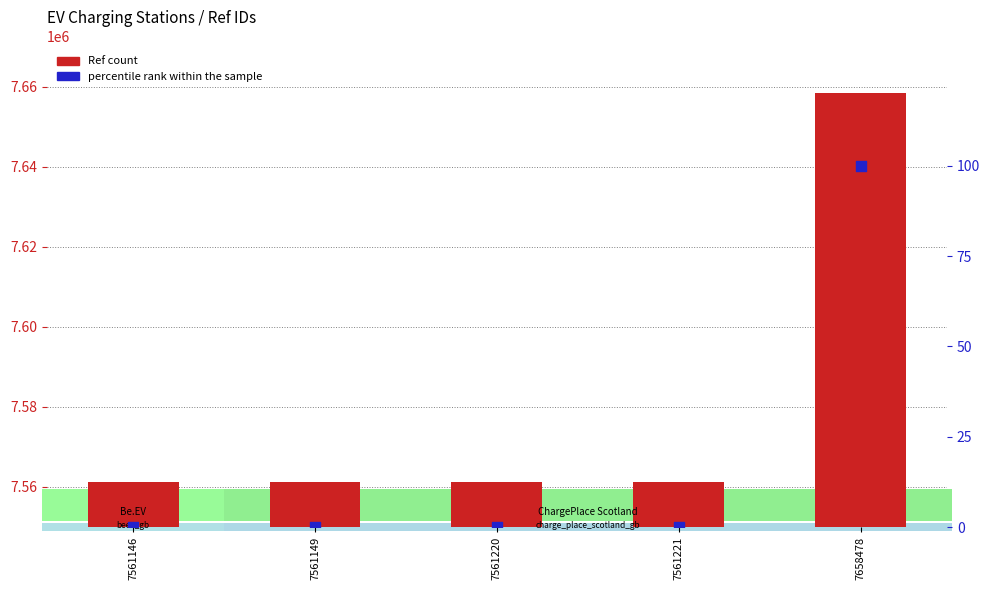

Is the value of Ref at 7561221 greater than the value of percentile rank within the sample at 7561221?

Yes